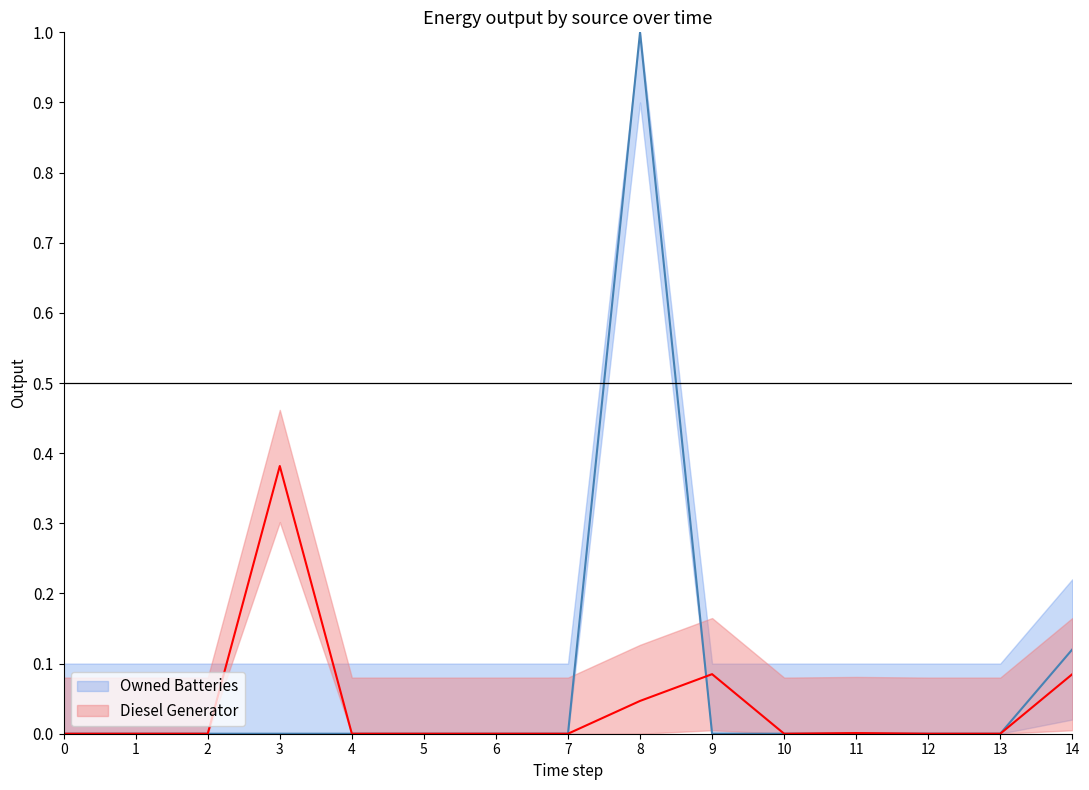

At which category does Owned Batteries reach its first local peak?

8